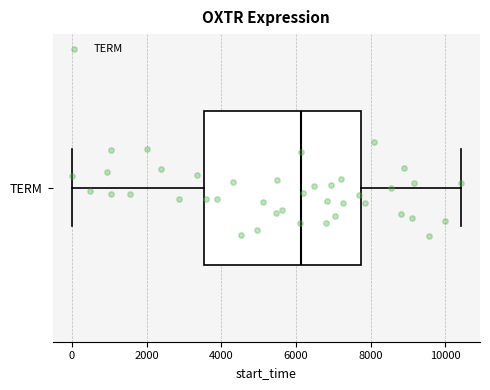

Transcribe this box plot: give where the median line is, the range the box spans, and where the two whiskers end, as read against the x-axis. The values are not printed on the chart, so give them approximately, as read against the axis.

median 6200, box 3600 to 7800, whiskers 0 to 10400